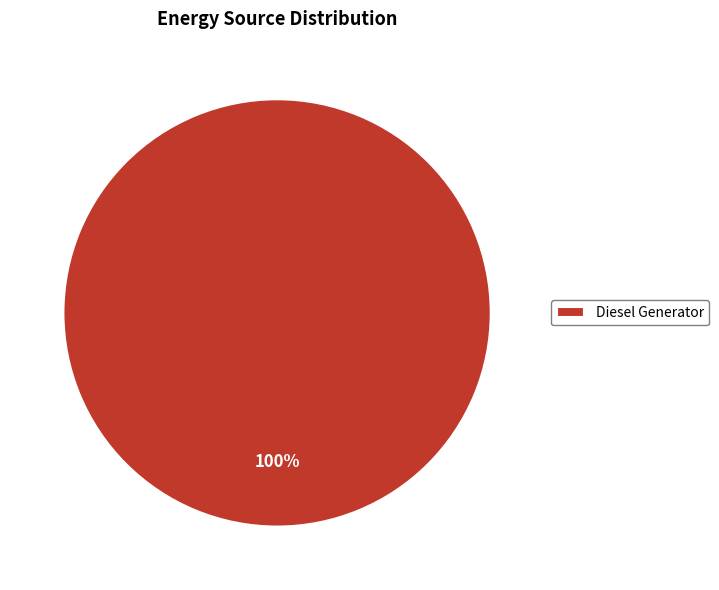

Rank the categories by value from lowest to highest.

Diesel Generator